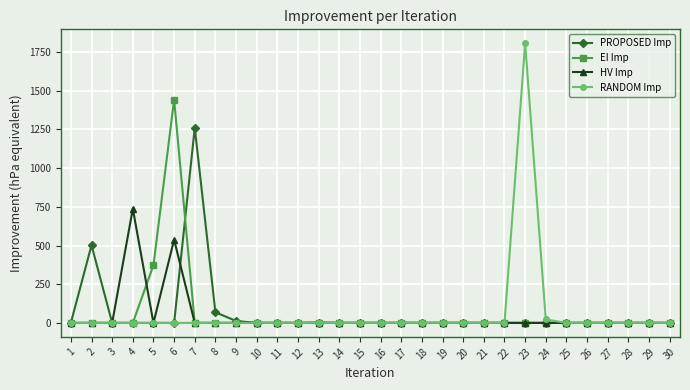

True or false: PROPOSED Imp and HV Imp intersect in this chart.

True